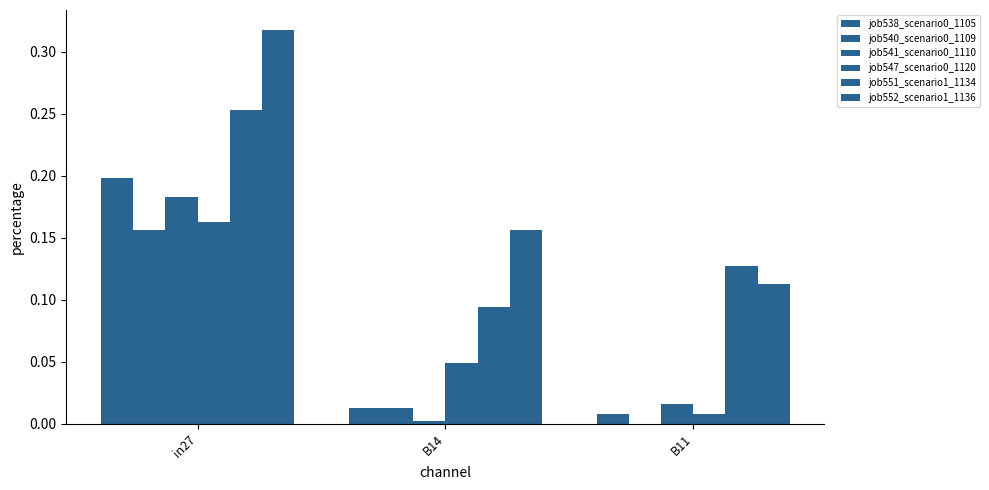

Rank the series at in27 from highest to lowest value.

job552_scenario1_1136, job551_scenario1_1134, job538_scenario0_1105, job541_scenario0_1110, job547_scenario0_1120, job540_scenario0_1109